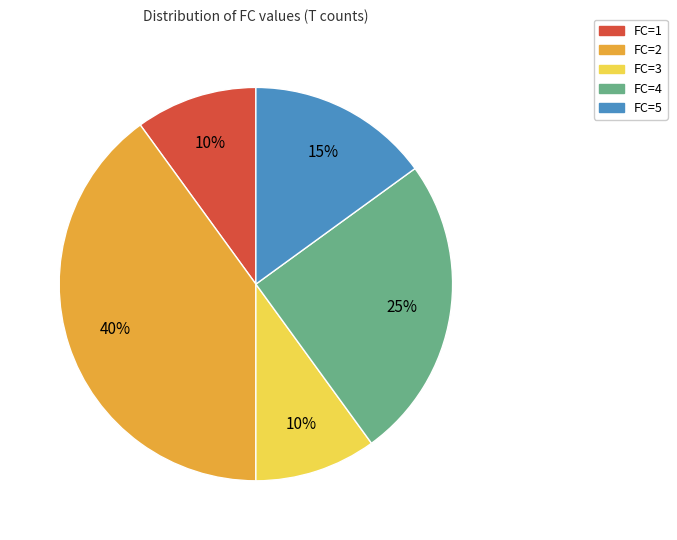

What is the largest slice in the pie chart?

FC=2